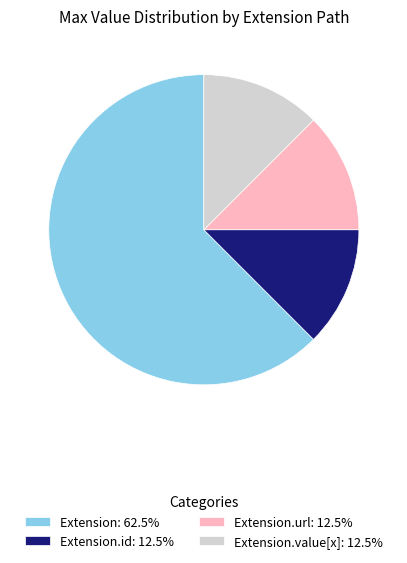

Count the number of slices in the pie.

4